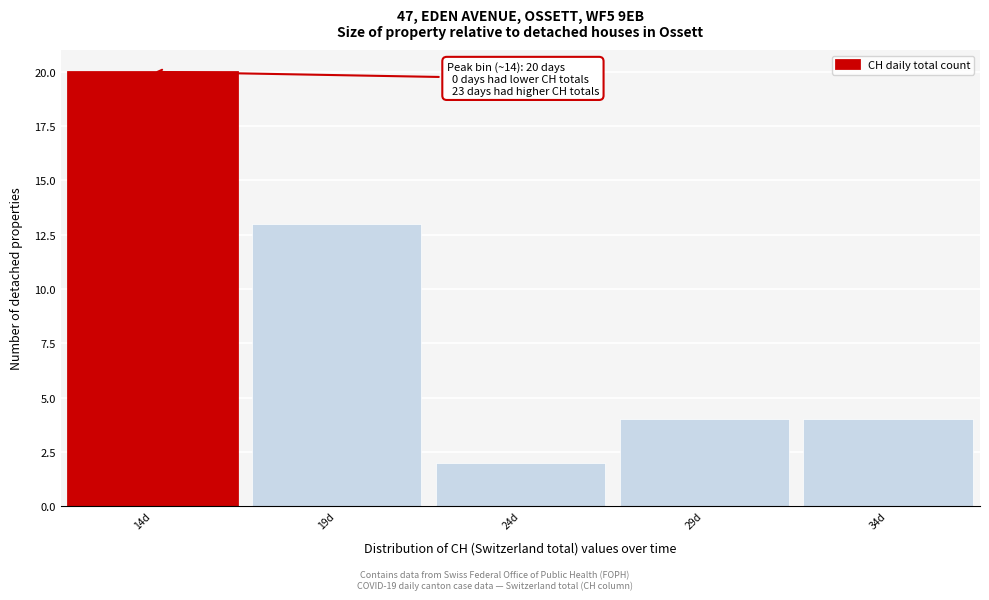

Which range on the x-axis has the tallest bar?

11.5 to 16.5